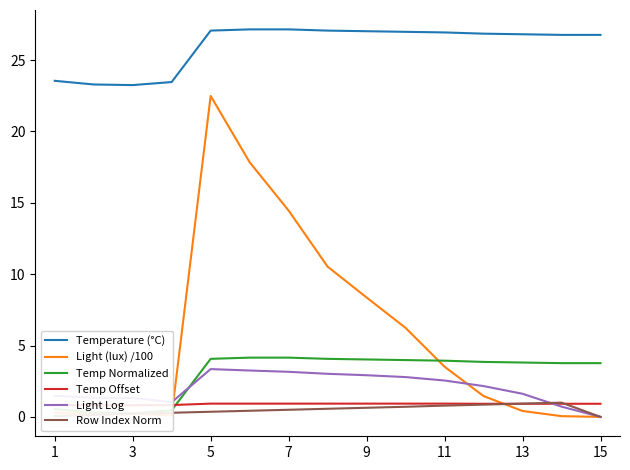

Count the number of categories in the chart.

15